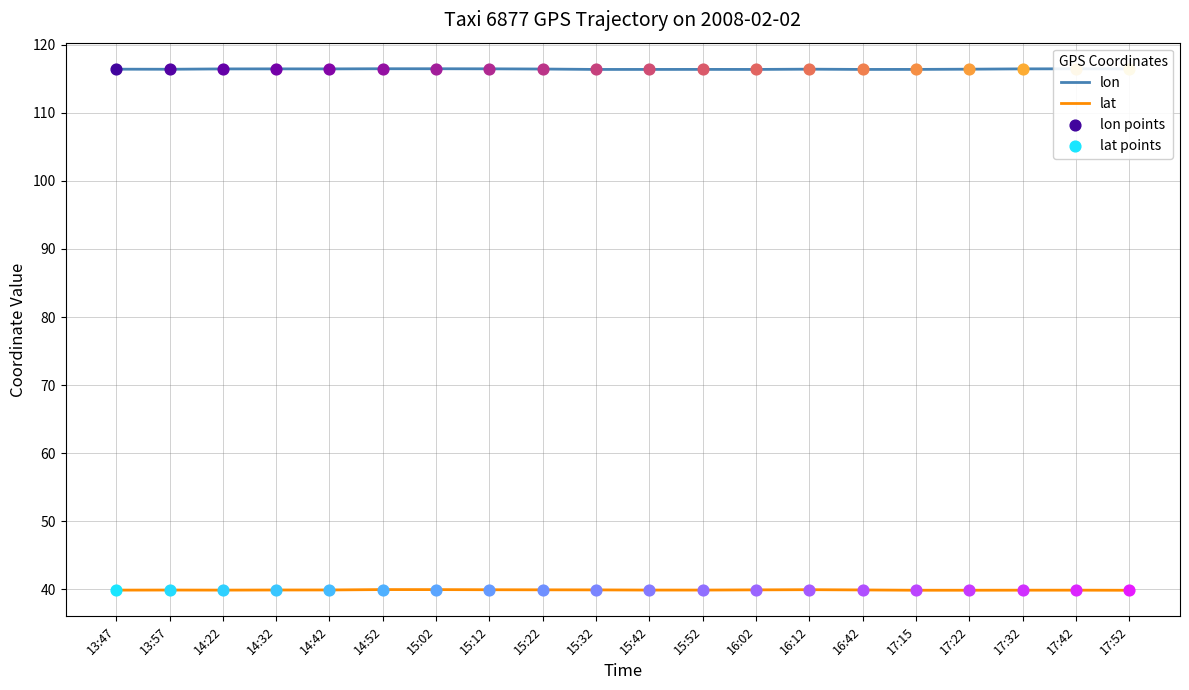

At how many categories does at least one series exceed 65?

20